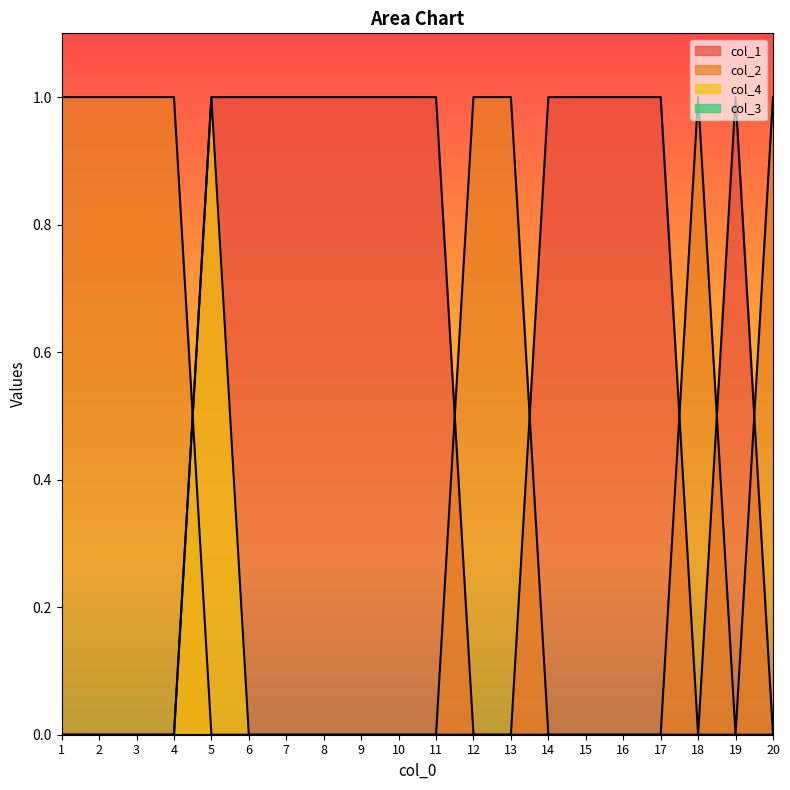

What is the difference between the highest and lowest values at 9?

1.0